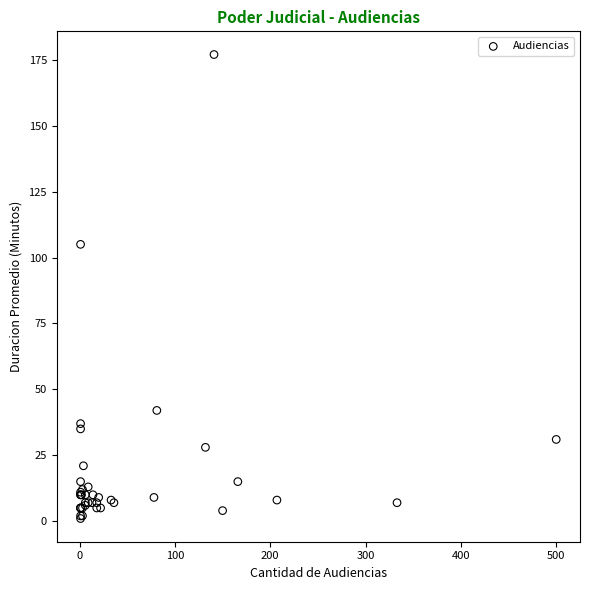

What Y value in the scatter plot is closest to 89?

105